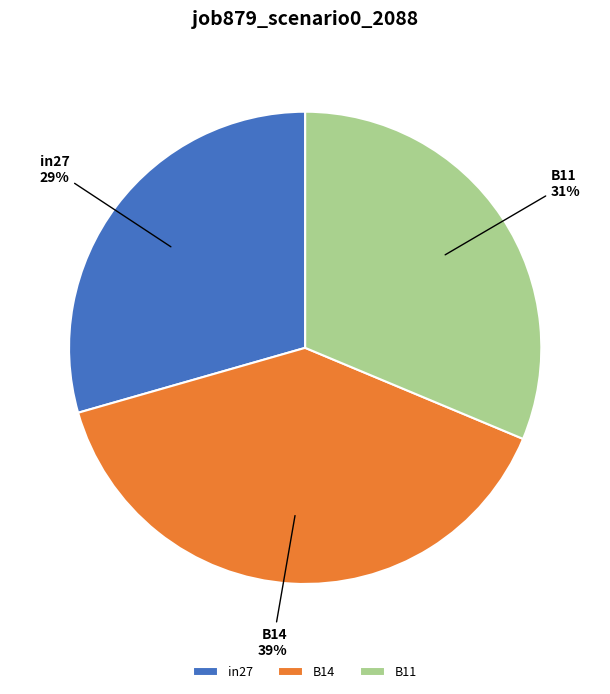

Does B14 represent more than half of the total?

No